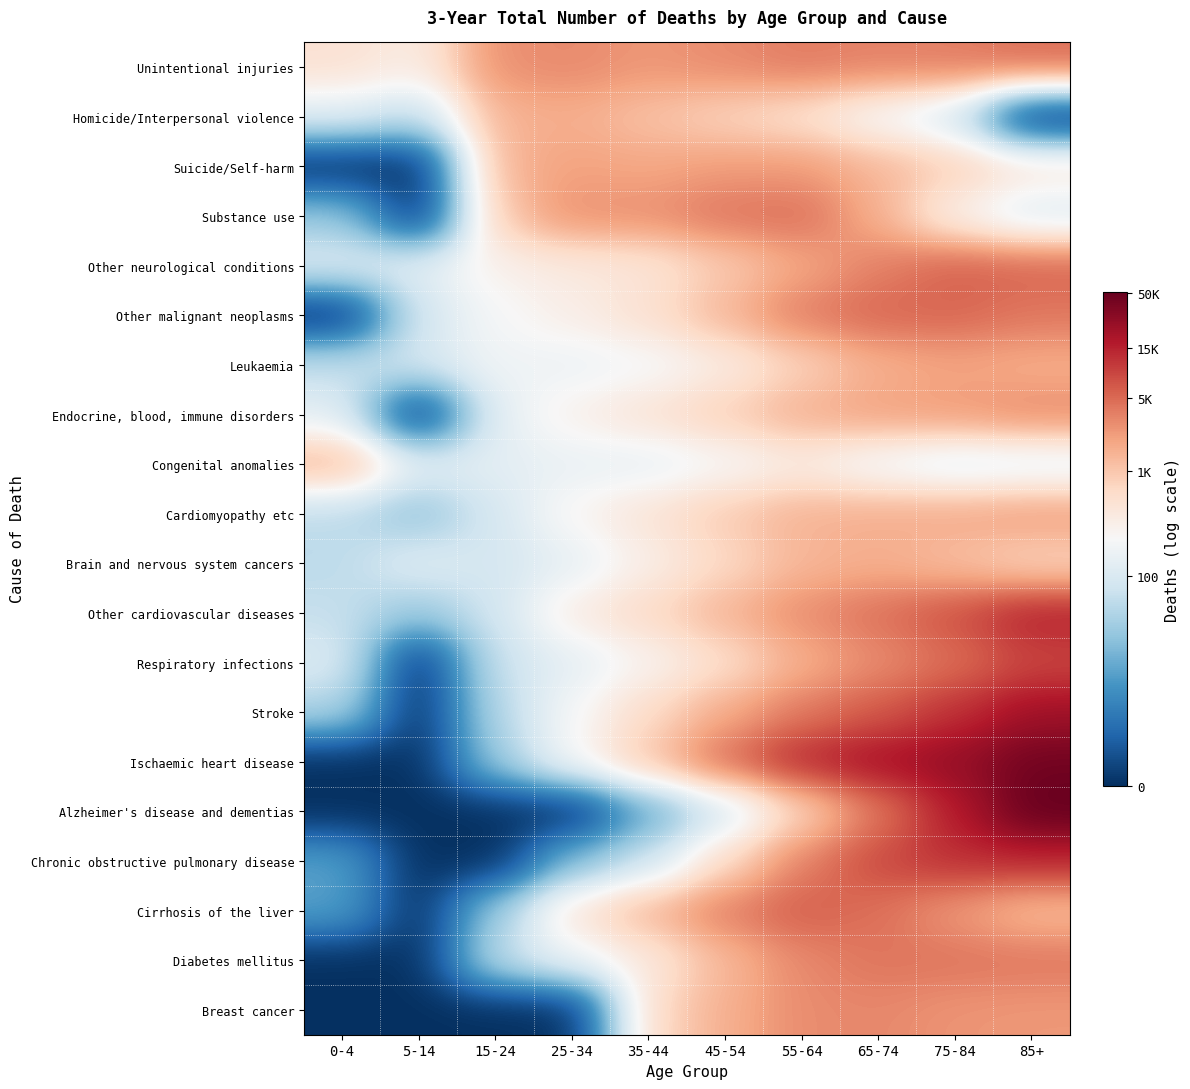

Which has a higher value, 25-34 or 85+?

85+